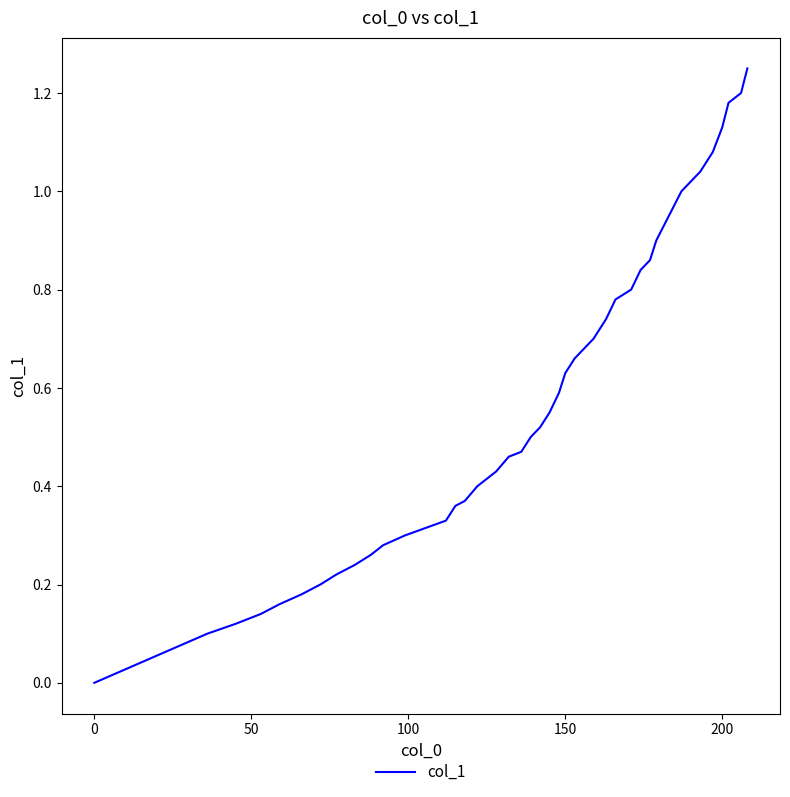

How many lines are shown in the chart?

1